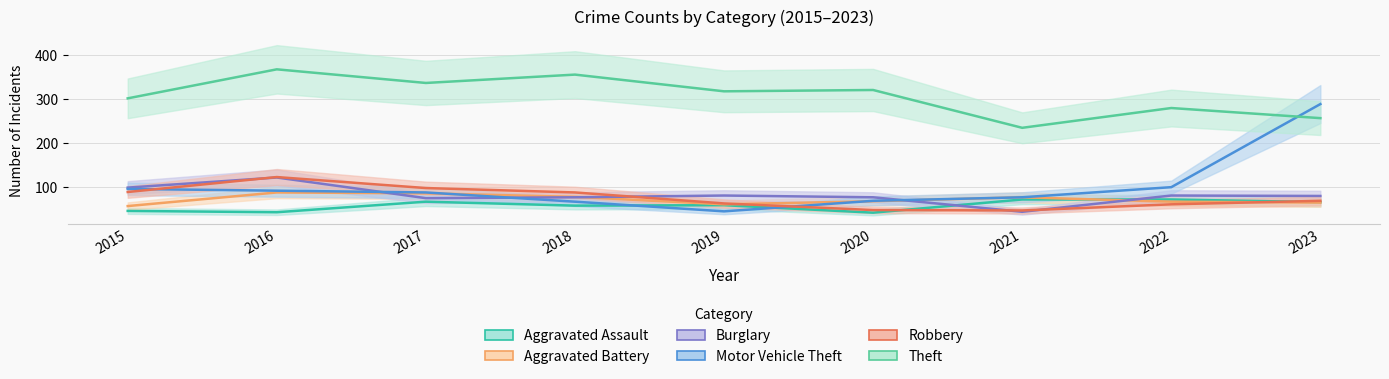

How many lines are shown in the chart?

6